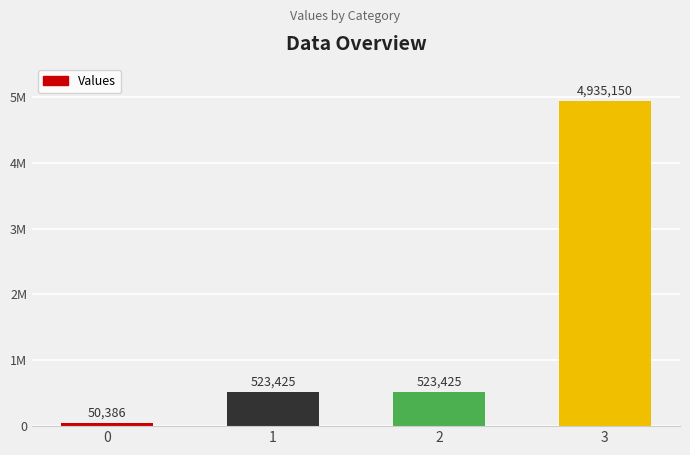

At which label does the data first exceed 523425?

3